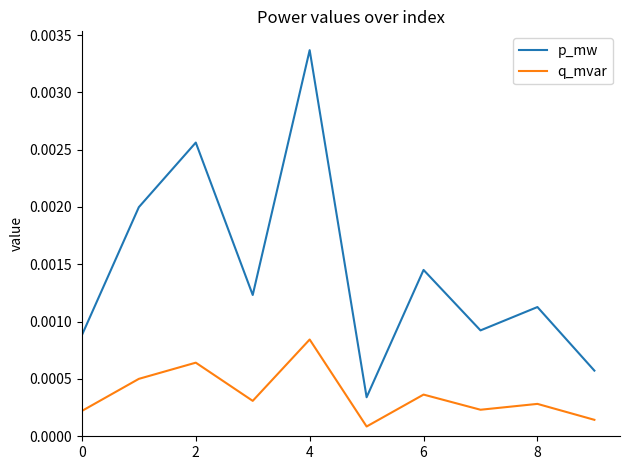

True or false: q_mvar and p_mw cross at least once.

False